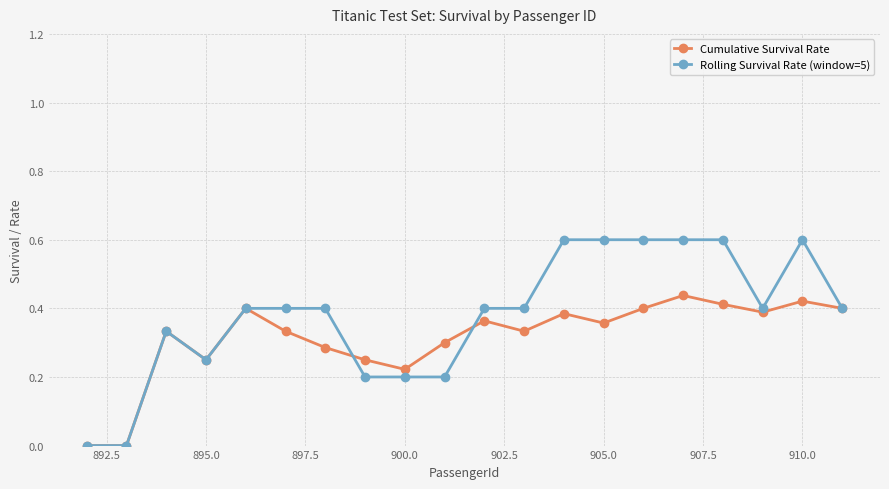

What is the maximum value for Rolling Survival Rate (window=5)?

0.6